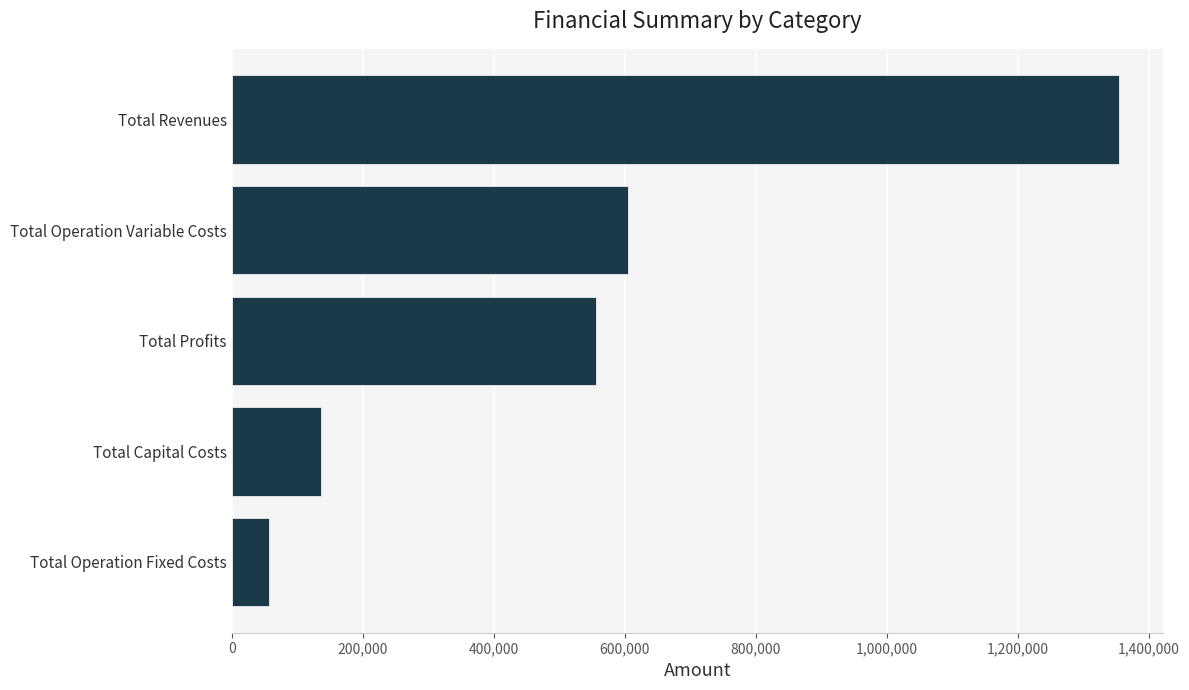

Rank the categories by value from highest to lowest.

Total Revenues, Total Operation Variable Costs, Total Profits, Total Capital Costs, Total Operation Fixed Costs